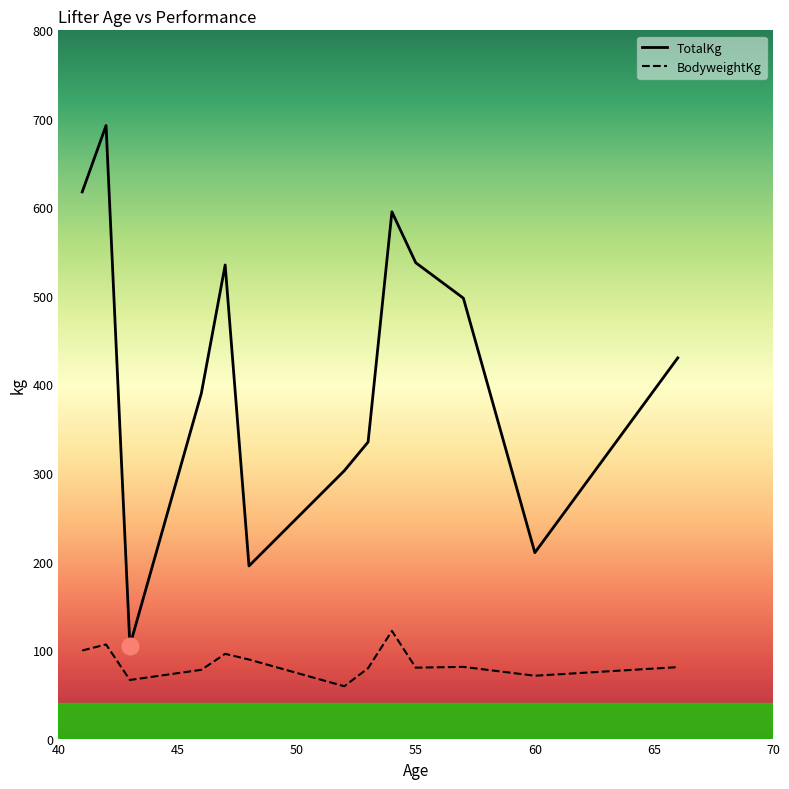

What is the label of the 6th point from the right?

53